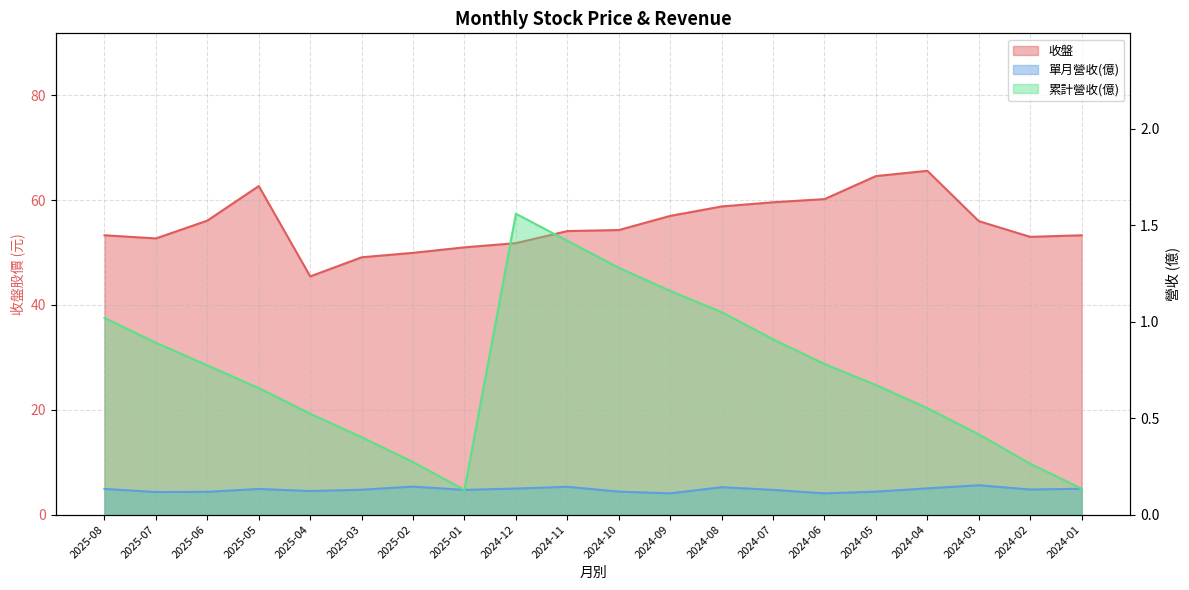

True or false: 單月營收(億) has more than 2 points higher than both neighbors.

True